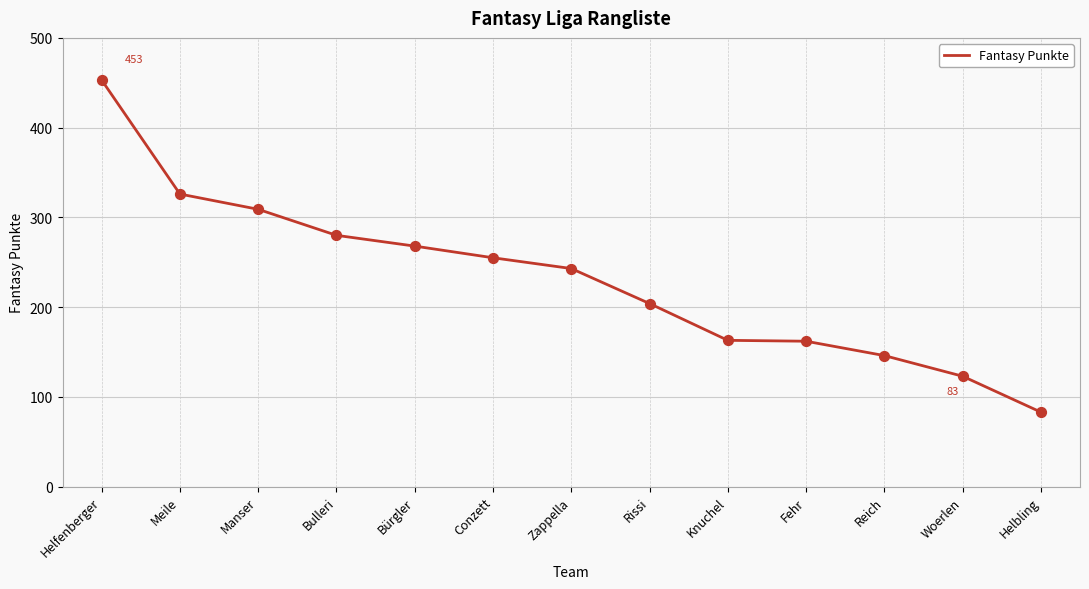

What is the ratio of the value at Bulleri to the value at Fehr?

1.7